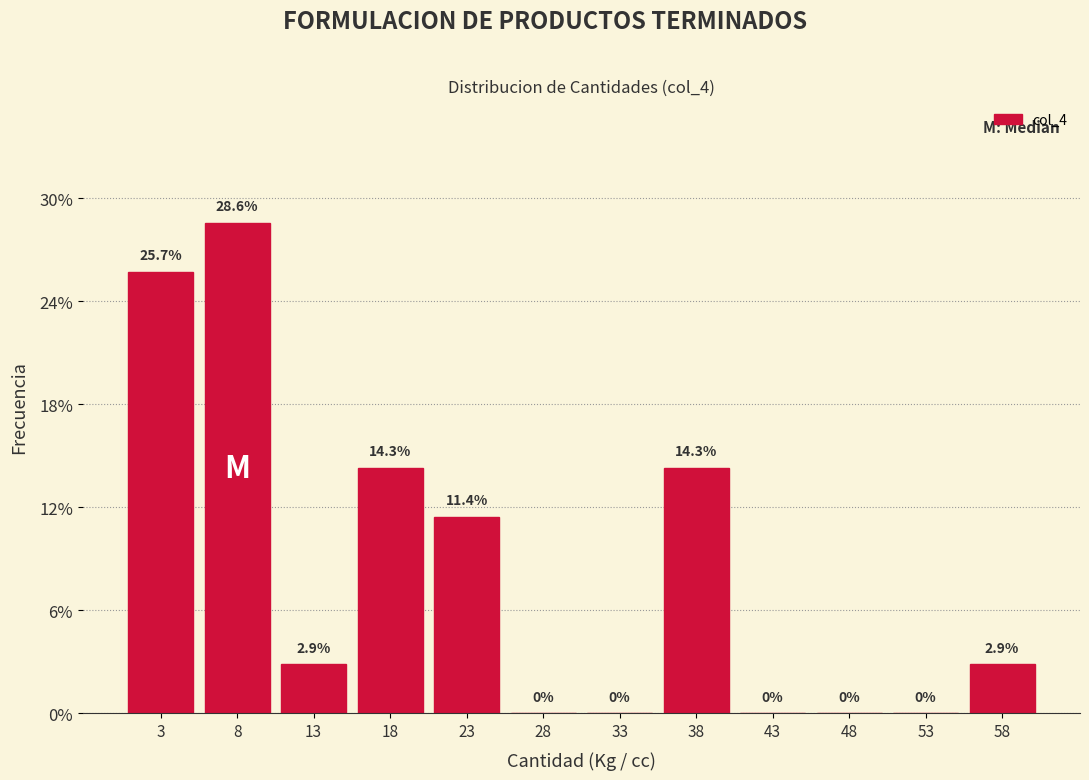

What is the height of the bar covering 15 to 20 on the x-axis? The bar edges are not printed on the chart, so give them approximately, as read against the axis.

14.3